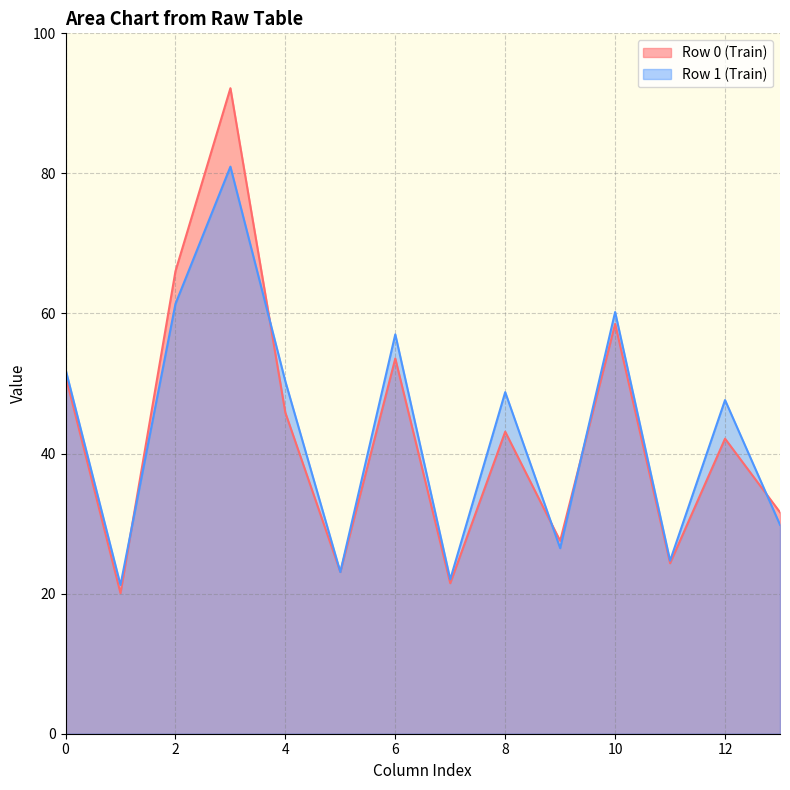

What is the smallest value displayed?

20.1